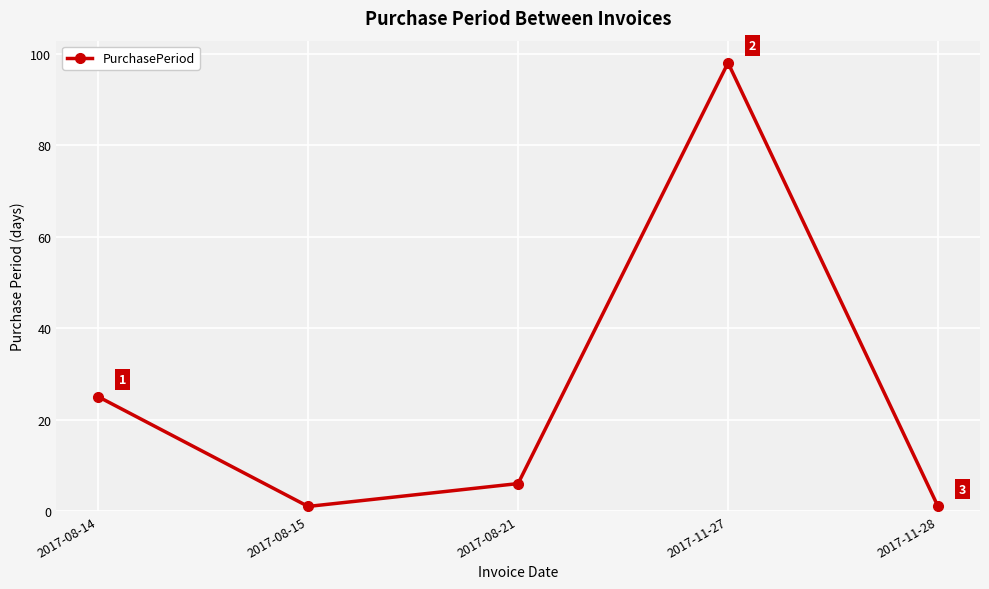

What is the difference between the maximum and second lowest values?

97